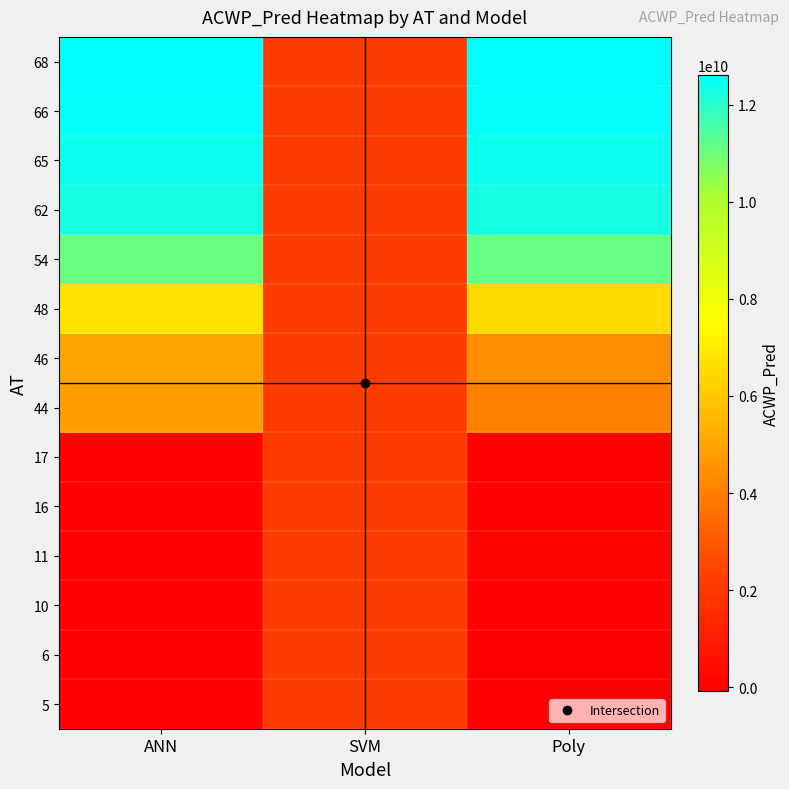

At how many categories does at least one series exceed 2512227948?

2